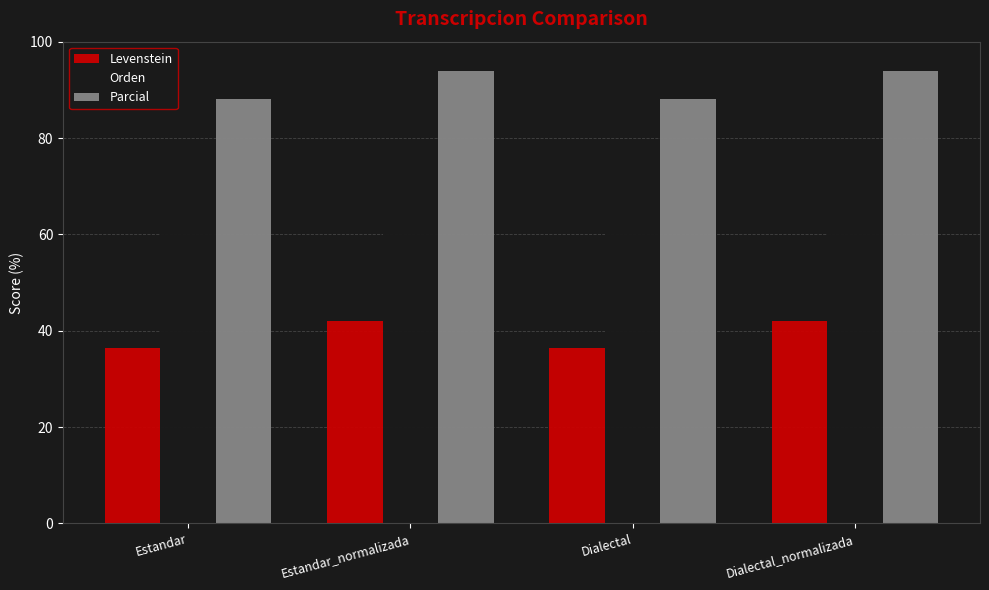

What is the average value of the Levenstein series?

39.2